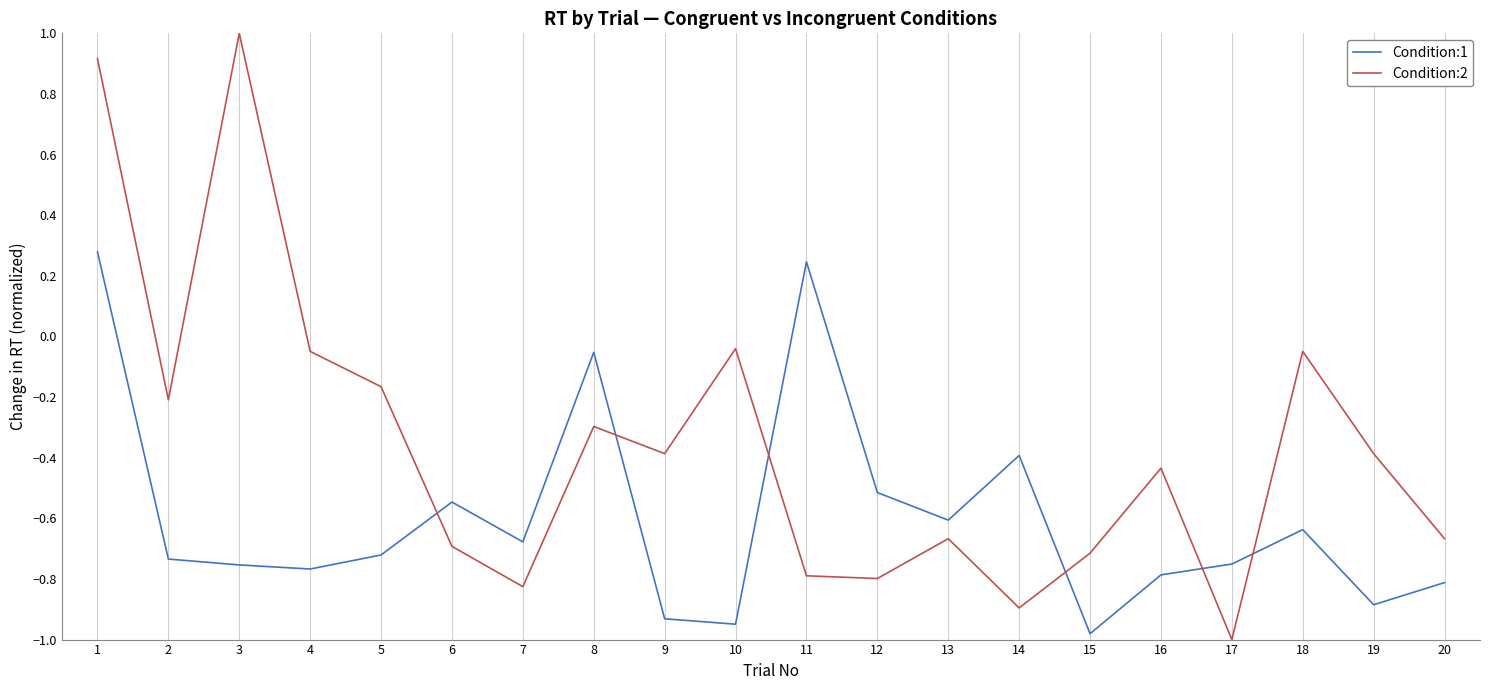

The Condition:1 series shows 0.4 at 1. True or false?

False